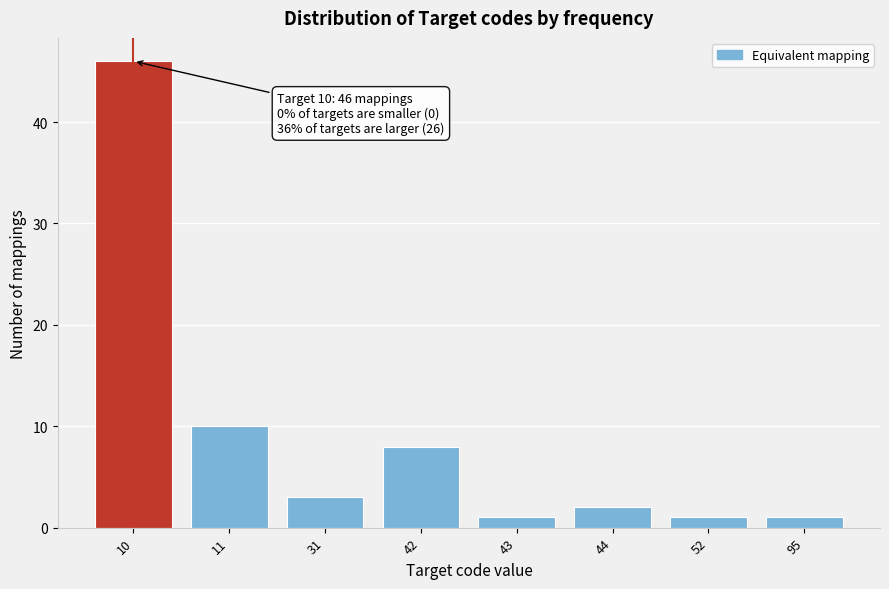

Reading left to right, what are all the values shown in this chart?

46	10	3	8	1	2	1	1